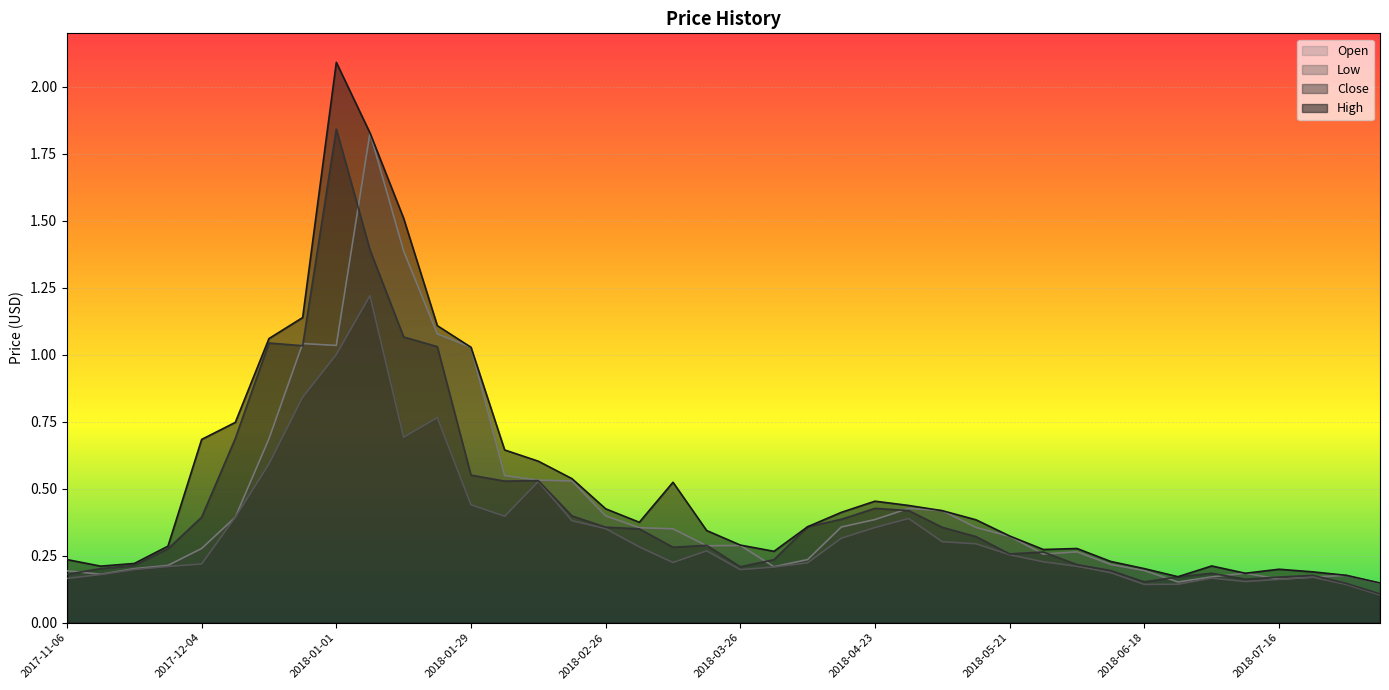

What is the highest value of the High series?

2.1